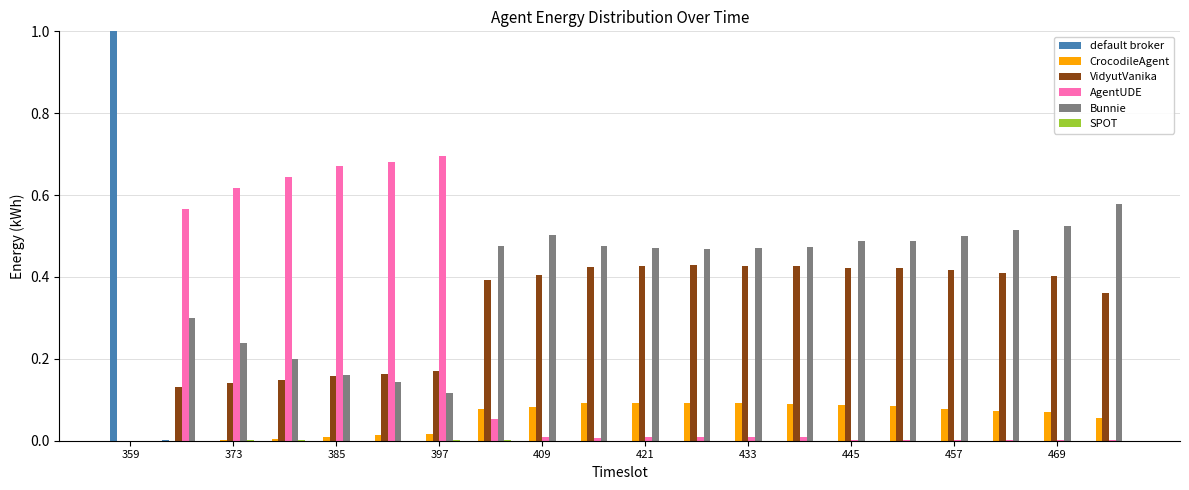

What is the greatest value displayed?

1.0